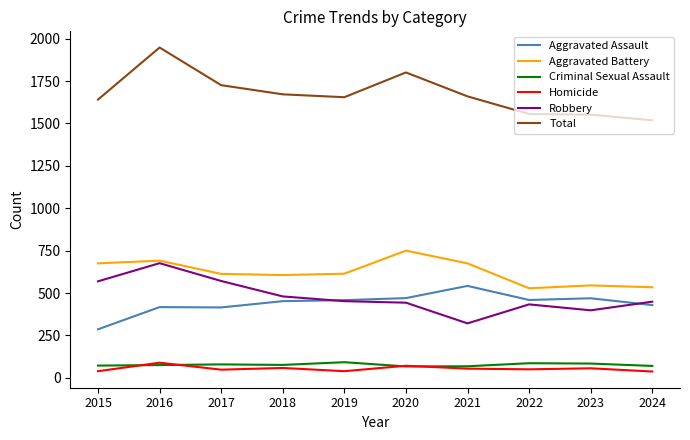

Where do Homicide and Criminal Sexual Assault first cross each other?

2015 and 2016